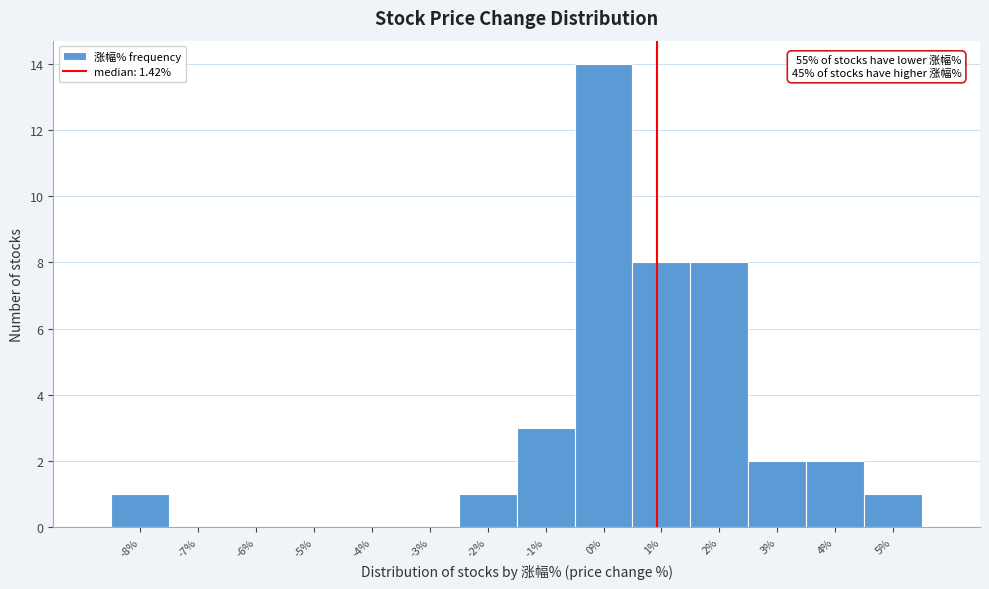

Reading left to right, extract all data points from this chart.

-8%=1	-7%=0	-6%=0	-5%=0	-4%=0	-3%=0	-2%=1	-1%=3	0%=14	1%=8	2%=8	3%=2	4%=2	5%=1